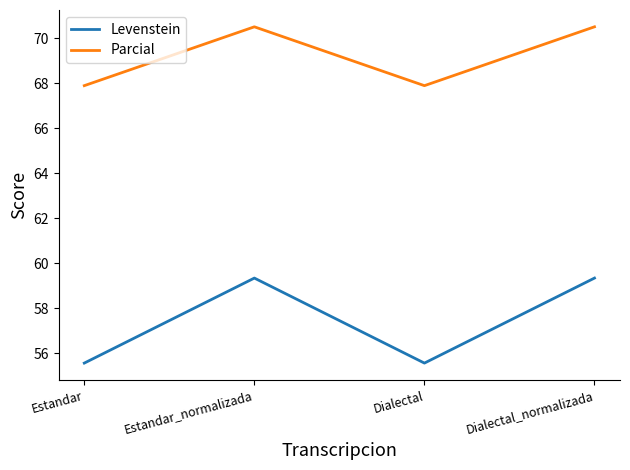

What position from the right is Dialectal_normalizada?

1